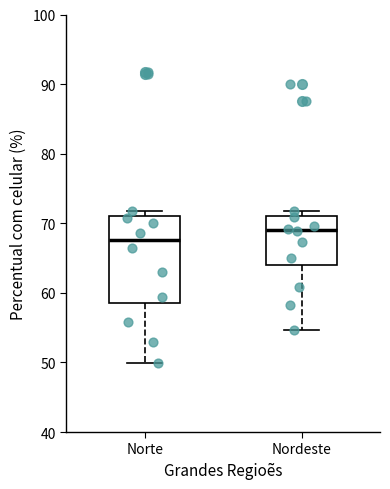

Which box is the tallest, from its lower edge to its upper edge?

Norte